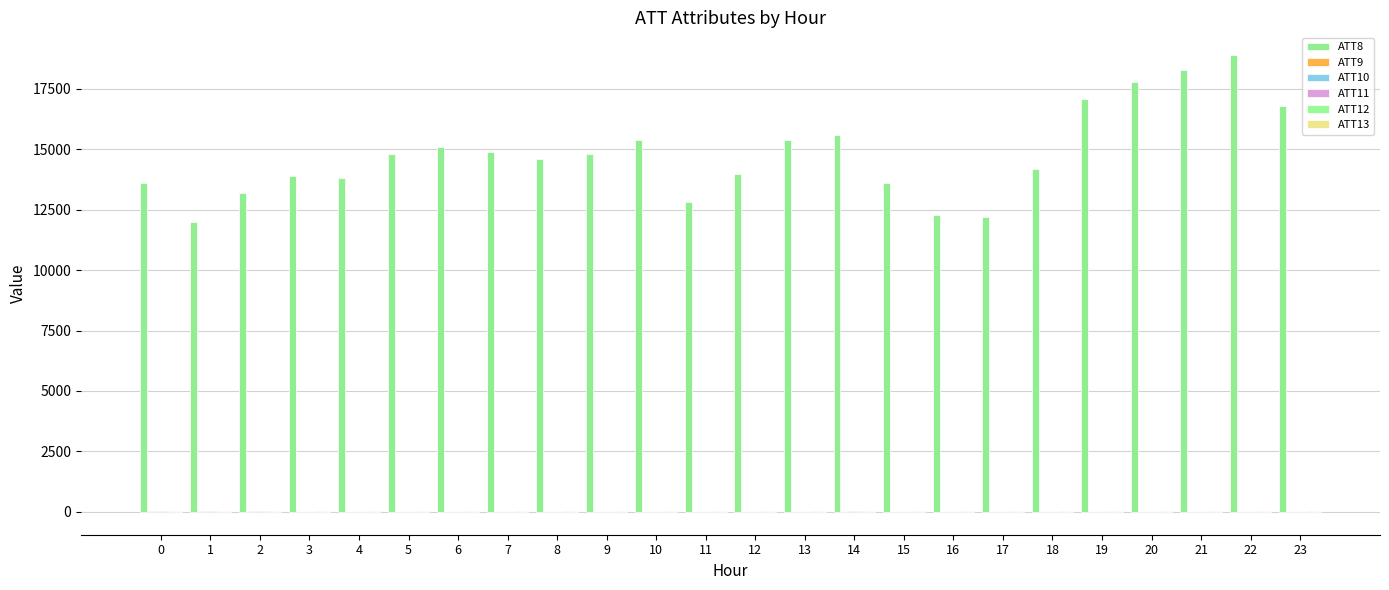

At how many categories does at least one series exceed 14330?

13